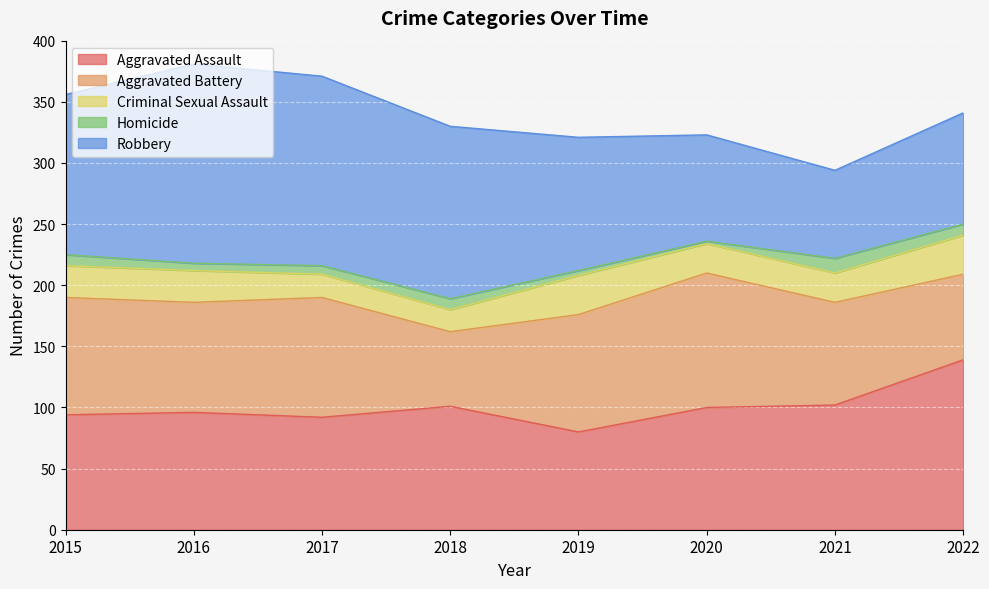

What is the maximum value for Robbery?

163